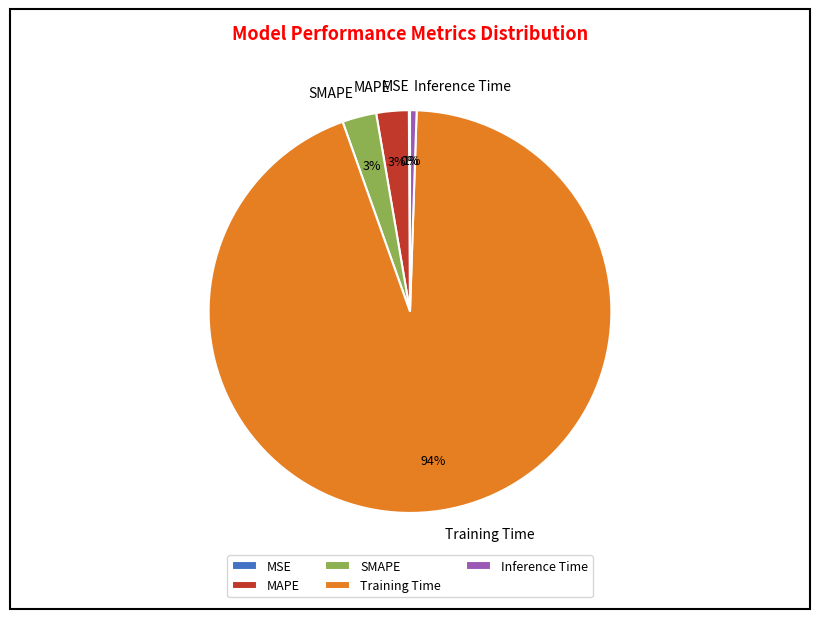

Which category has the biggest portion of the pie?

Training Time